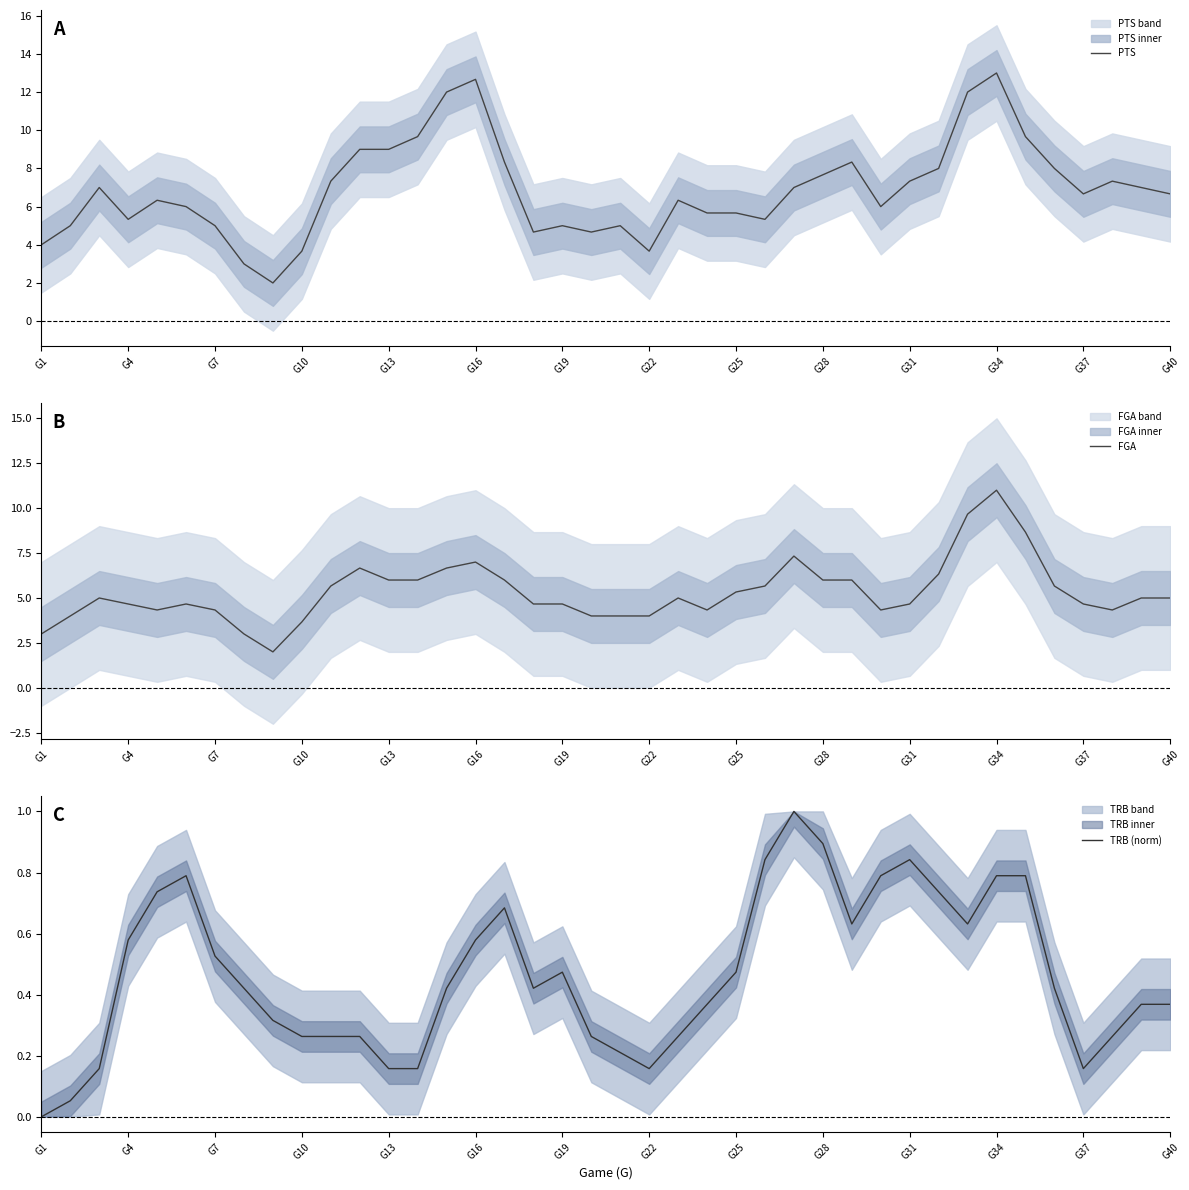

List the series in order of their peak value, highest first.

PTS, FGA, TRB (norm)